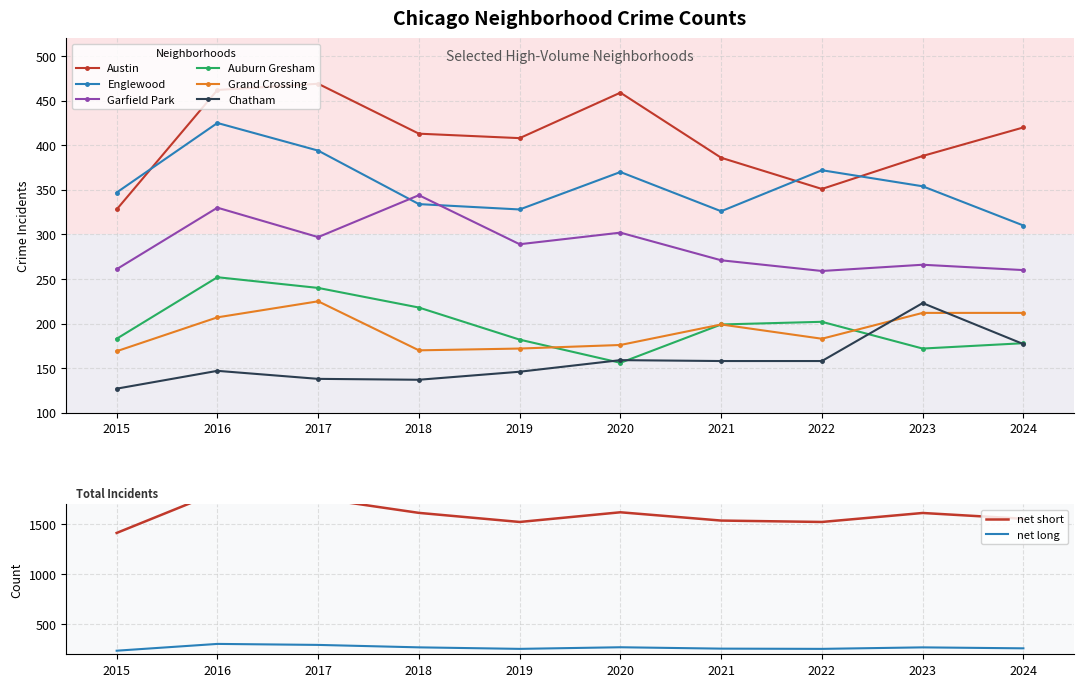

Which series has the largest range (max minus min)?

Austin